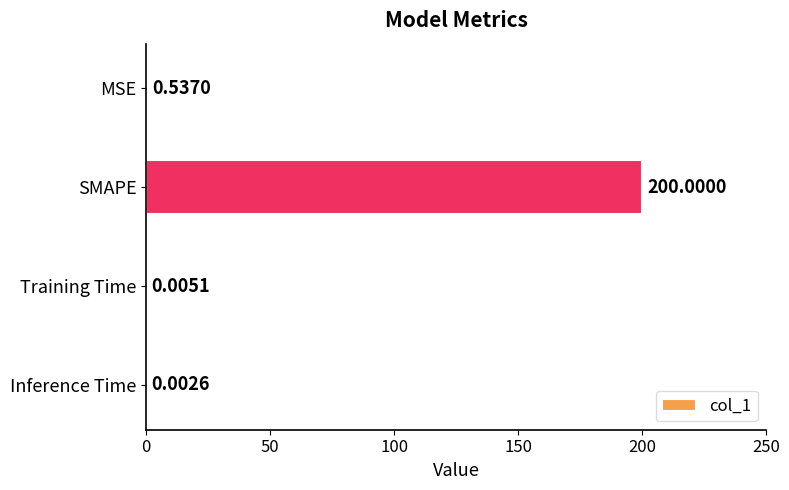

Between MSE and Training Time, which is larger?

MSE